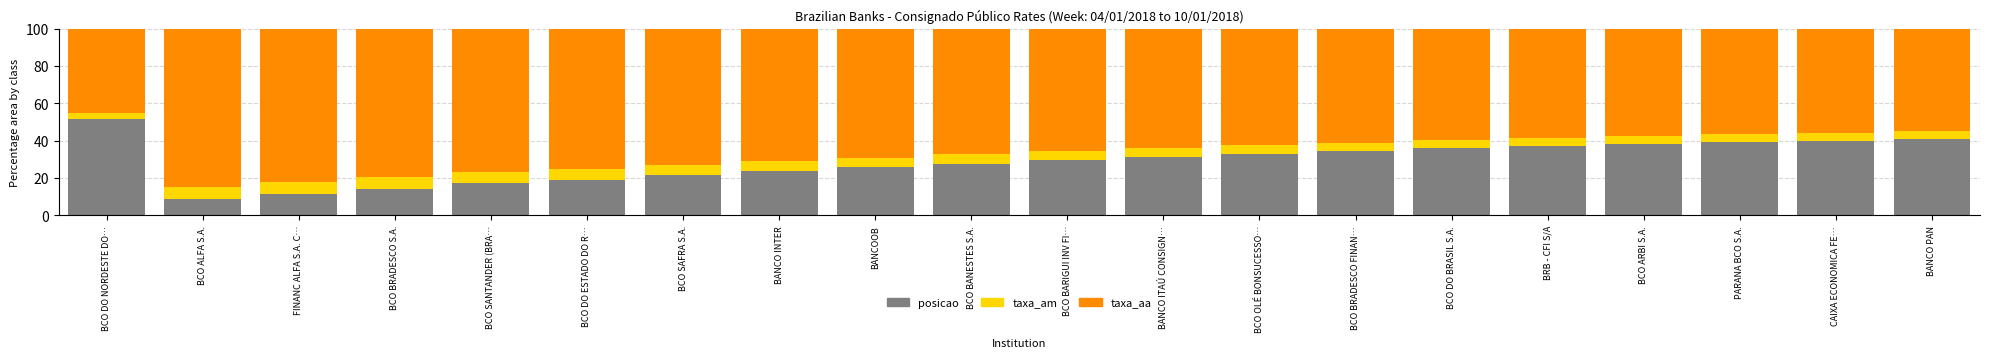

Are the bars horizontal?

No